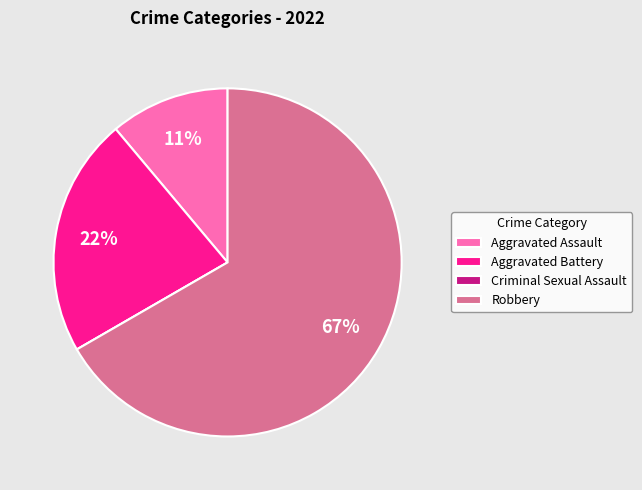

Which category accounts for the majority?

Robbery